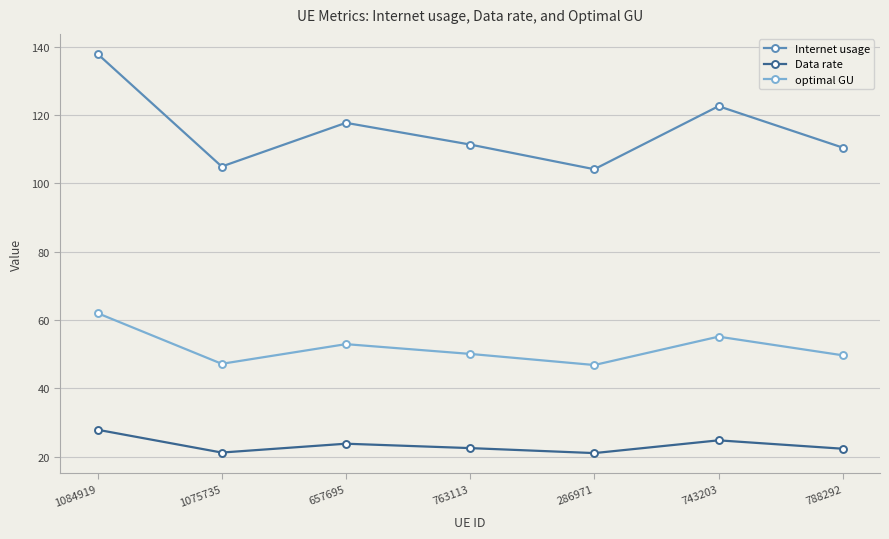

What is the difference between the highest and lowest values at 1084919?

110.0